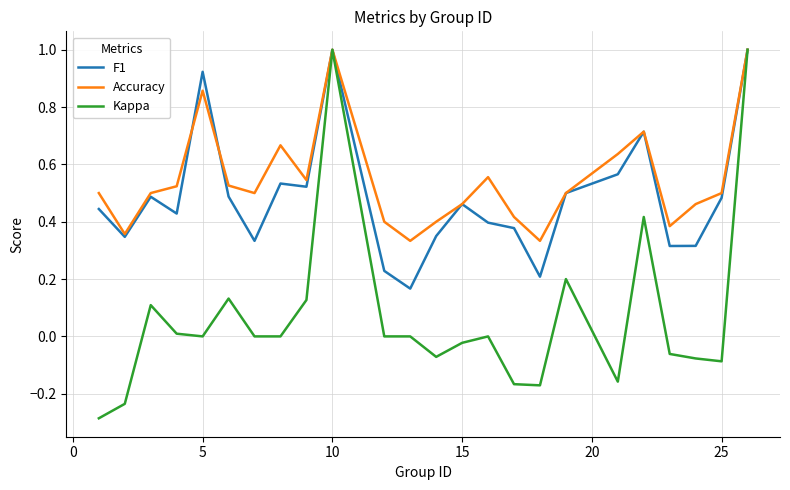

What is the highest value of the Kappa series?

1.0